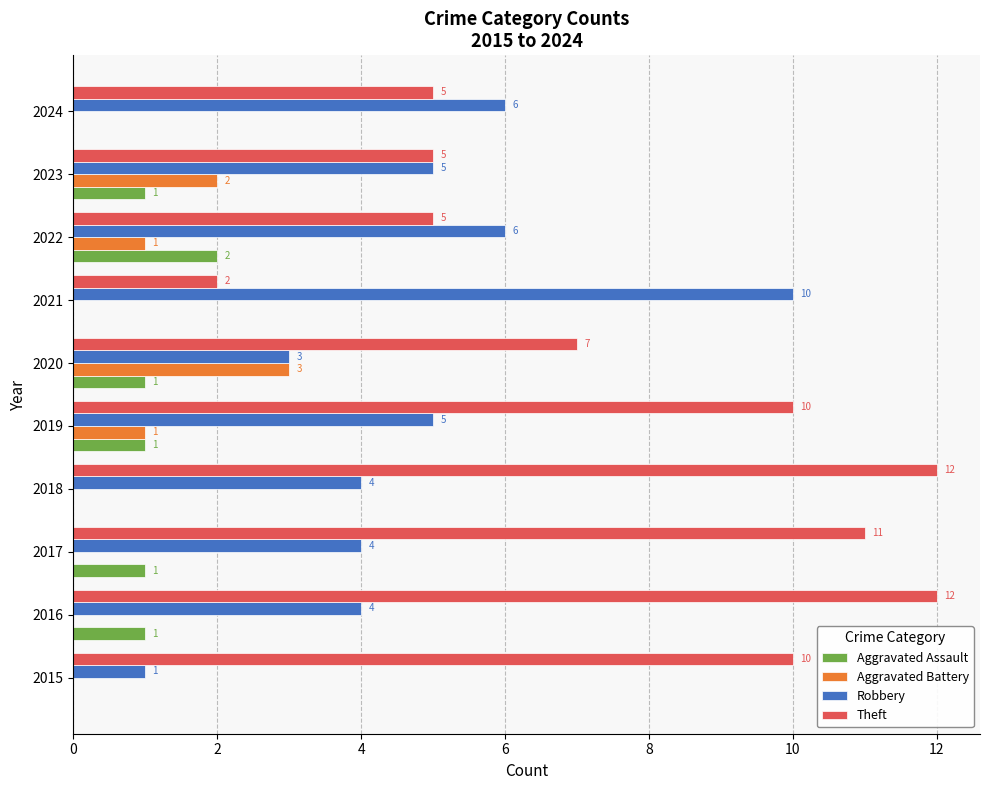

What are all the series names shown in the legend?

Aggravated Assault, Aggravated Battery, Robbery, Theft